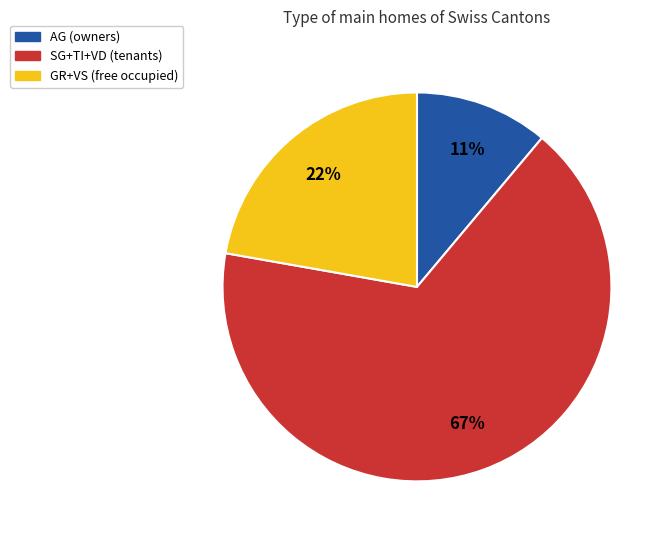

Is there a majority slice in this chart?

Yes